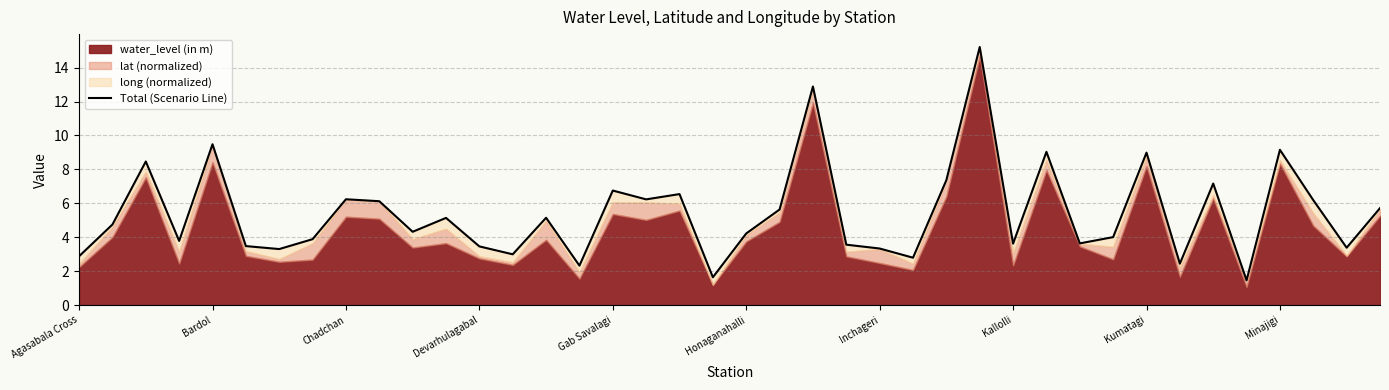

The chart shows a value of 2.1 at 18. True or false?

False